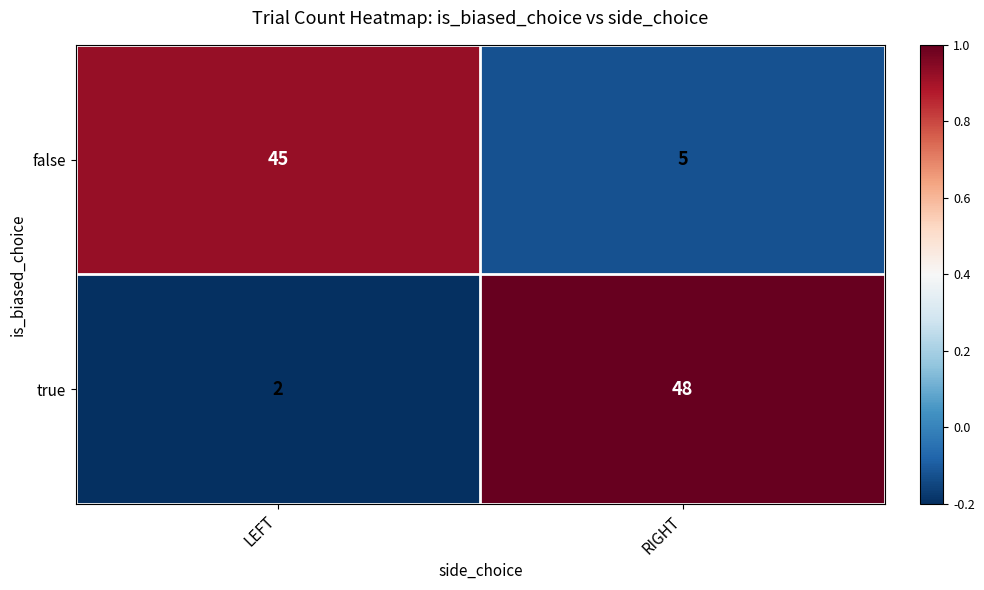

Count the number of categories in the chart.

2